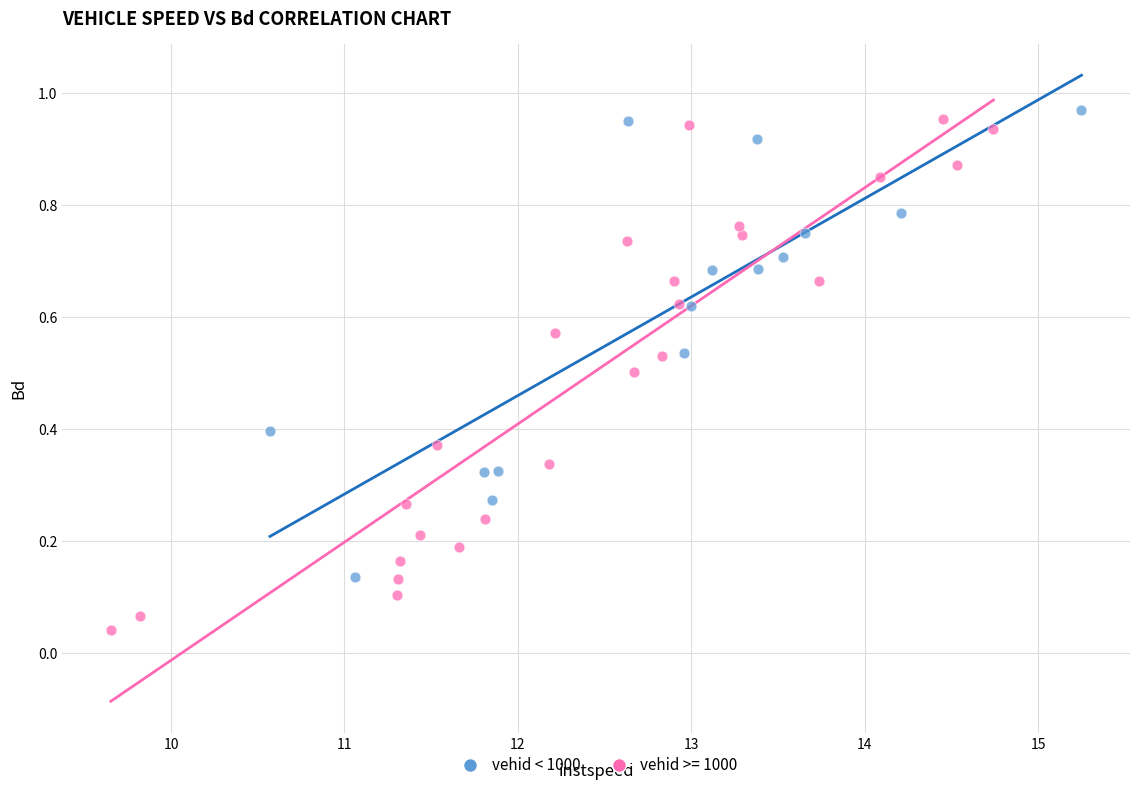

Which series contains the lowest Y value?

vehid >= 1000